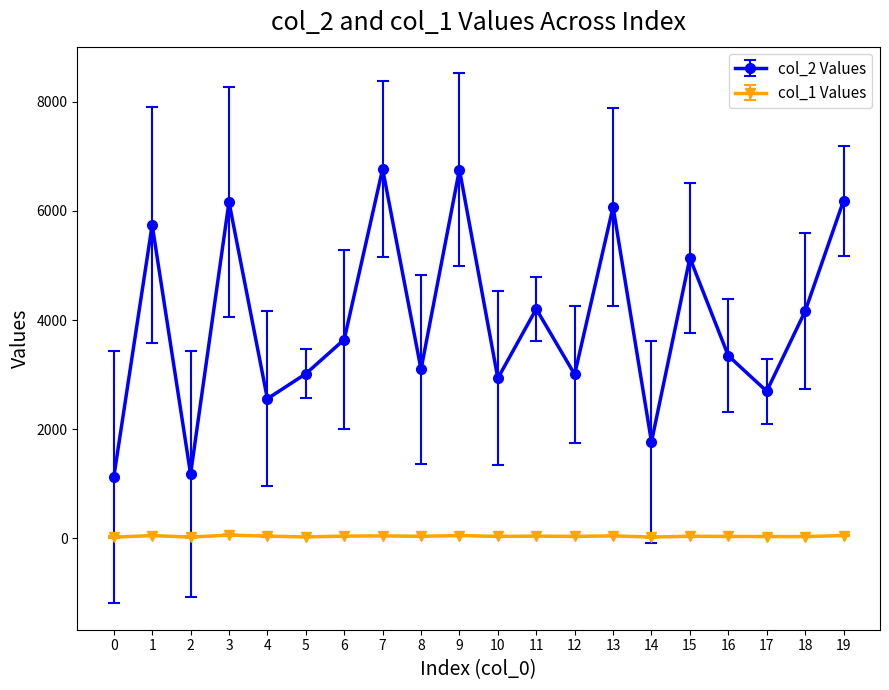

Which series has the largest range (max minus min)?

col_2 Values